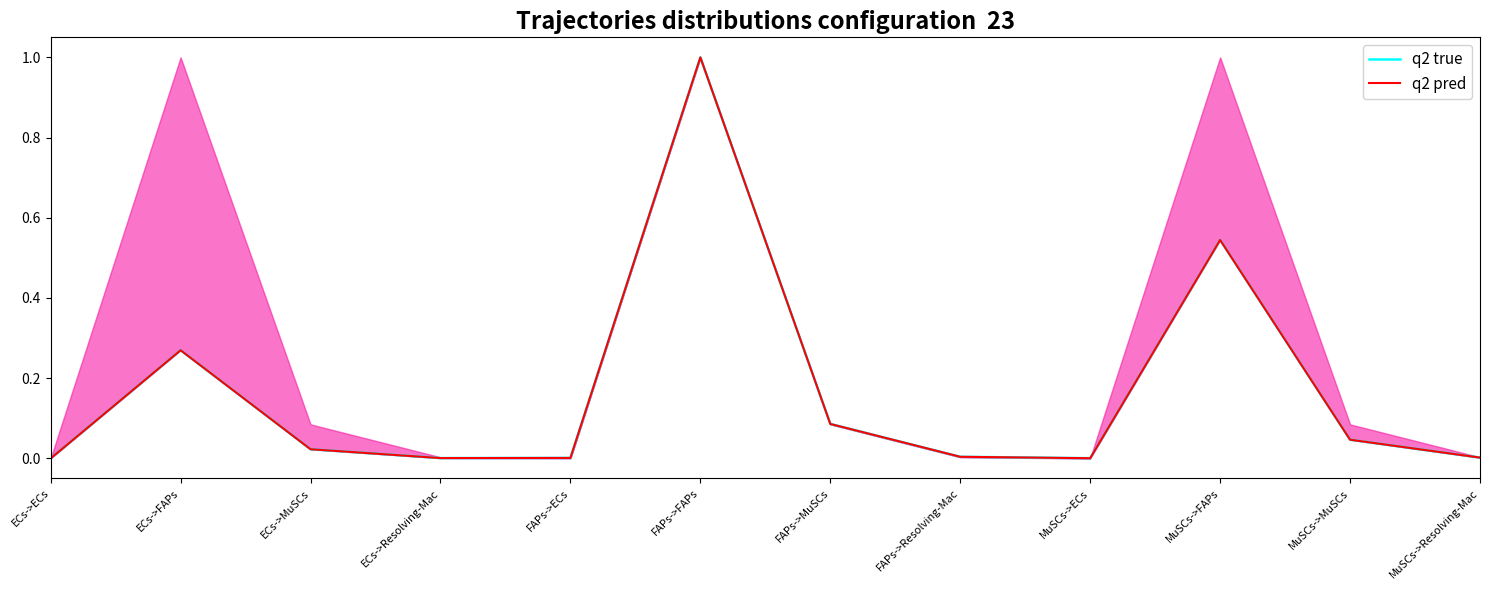

What is the difference between the second highest and minimum values in the q2 true series?

0.5